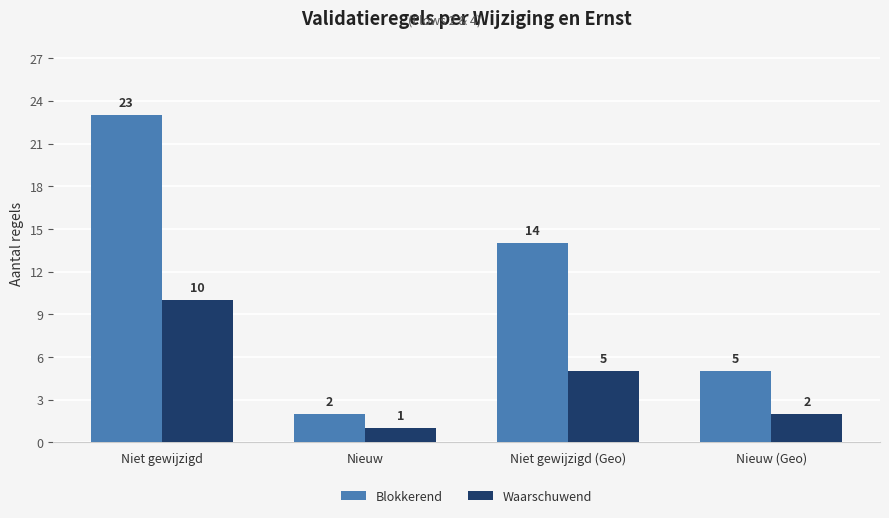

How many groups of bars are there?

4